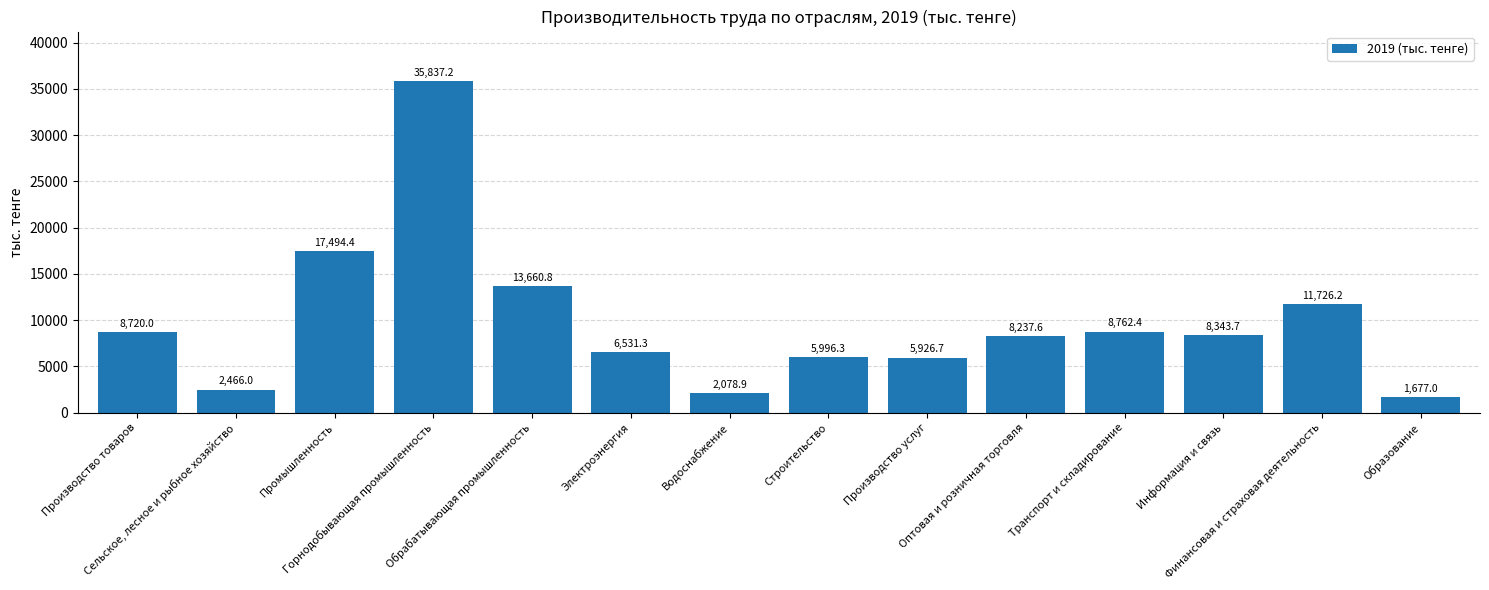

The chart shows a value of 8720.0 at Производство товаров. True or false?

True